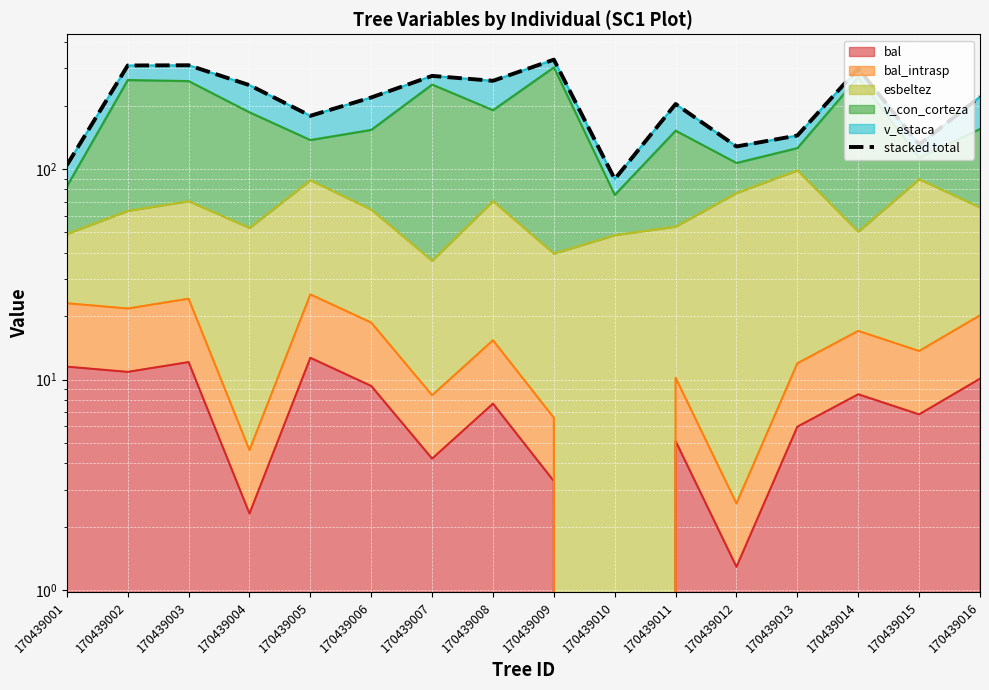

What is the difference between the values at 170439016 and 170439013?

75.9